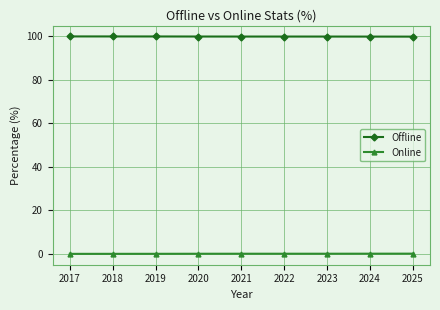

Is it true that Offline equals 99.9 at 2021?

True